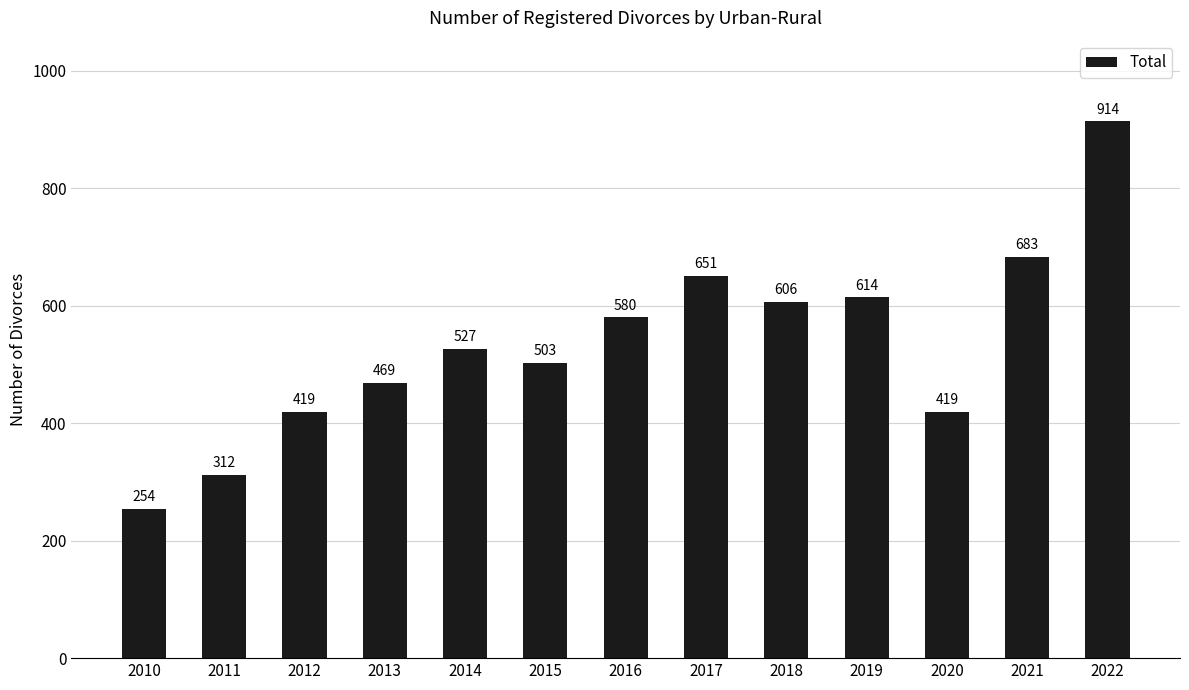

At which label is the value closest to 584?

2016